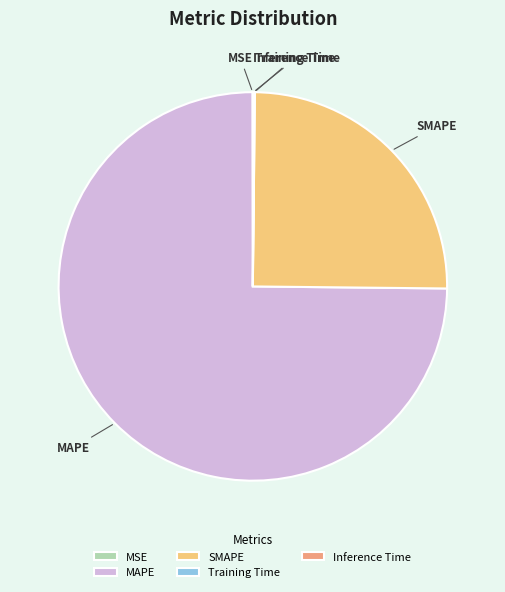

Is it true that MAPE is 67% of the pie?

False